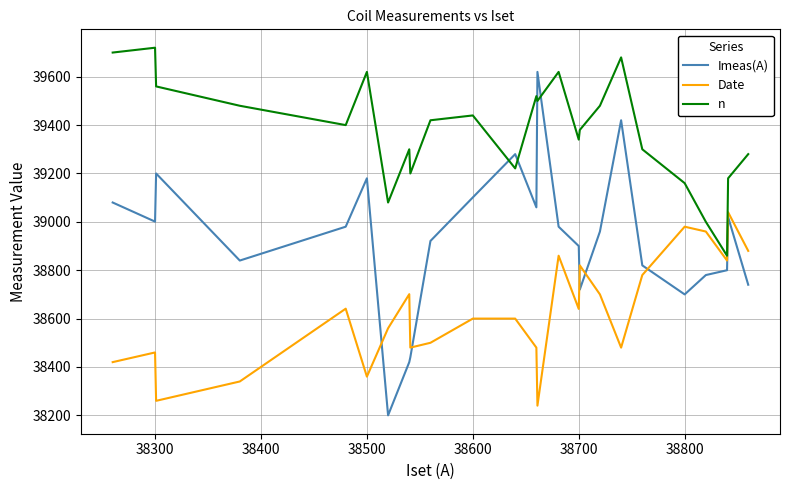

What is the minimum value shown in the chart?

38200